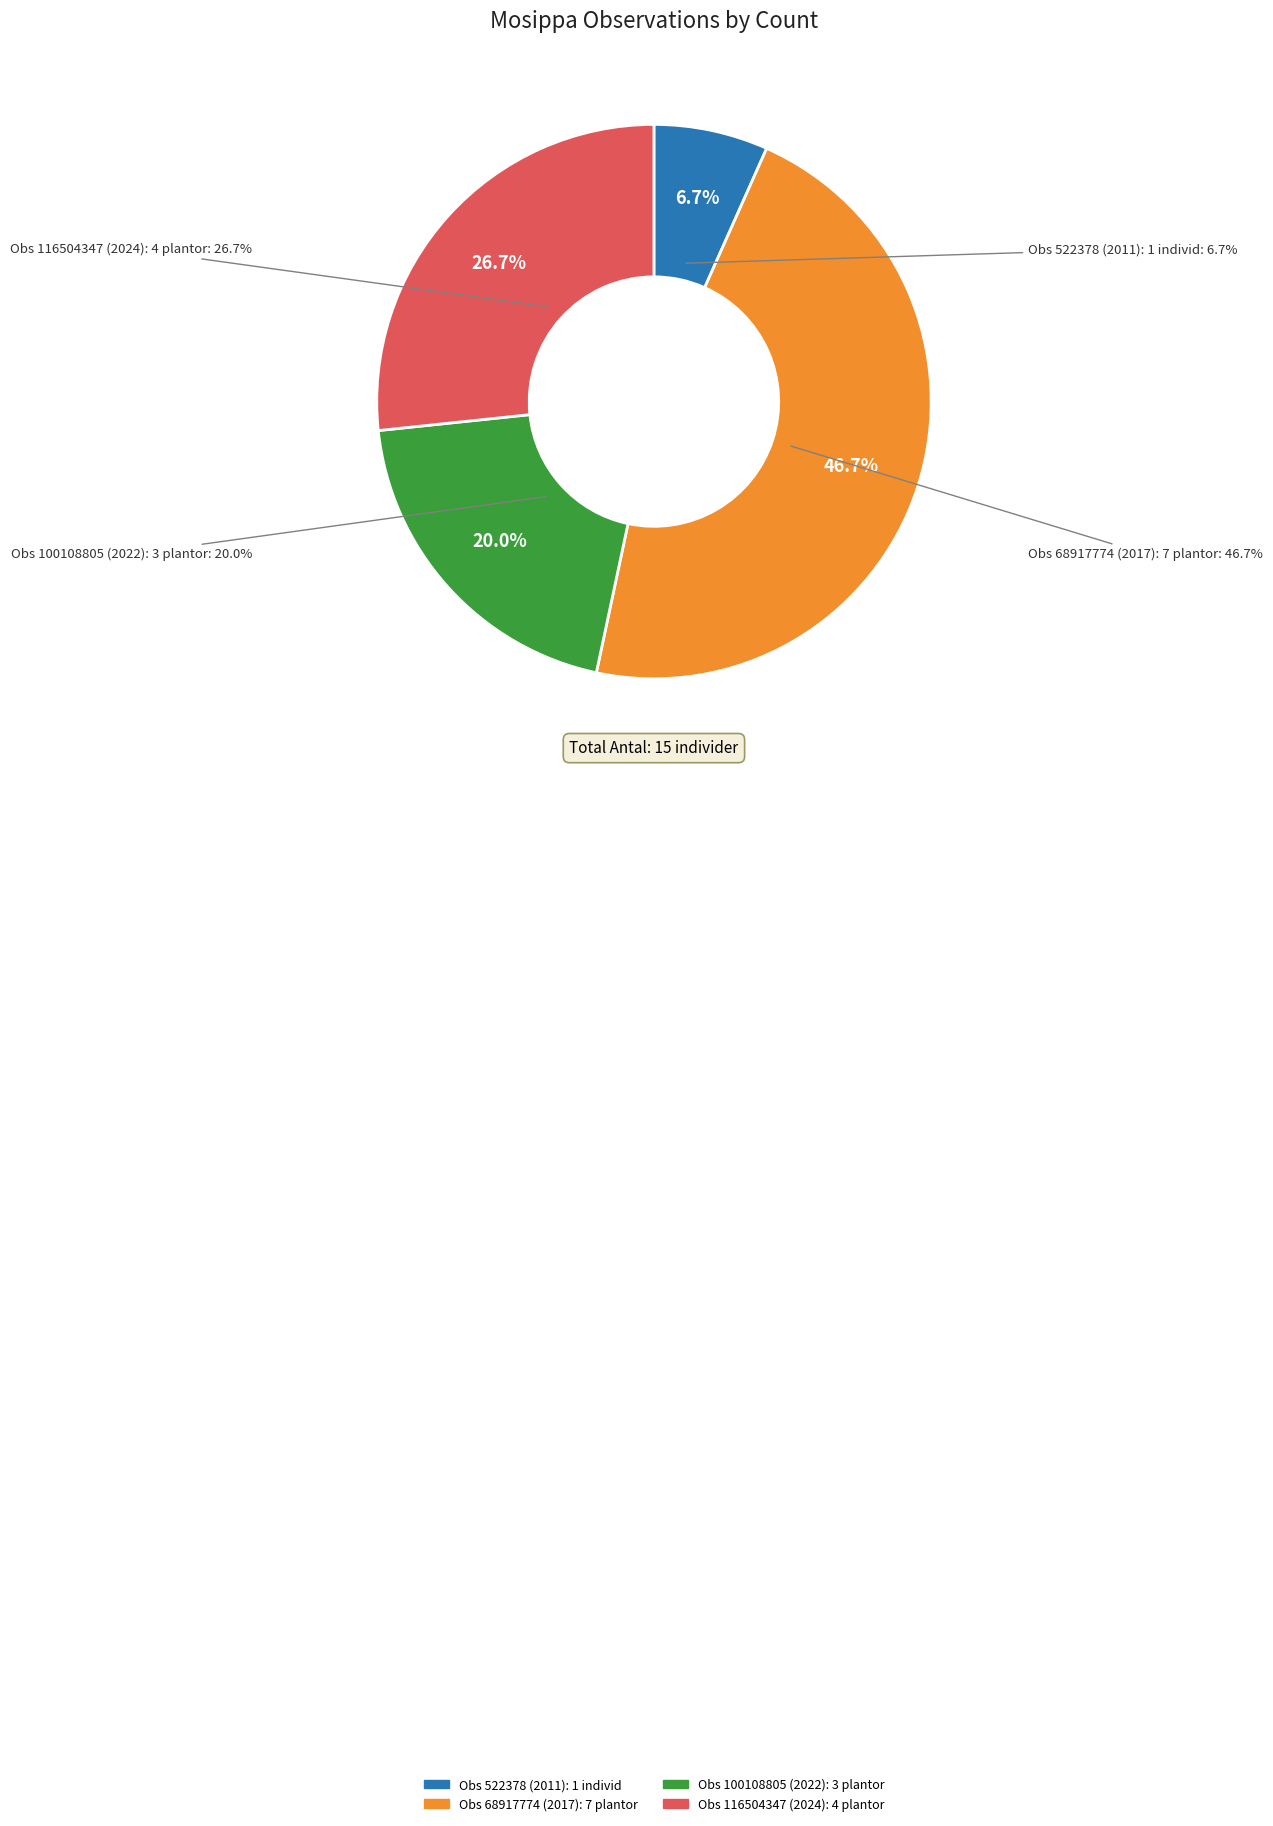

To the nearest percent, what percentage of the pie is 116504347?

27%